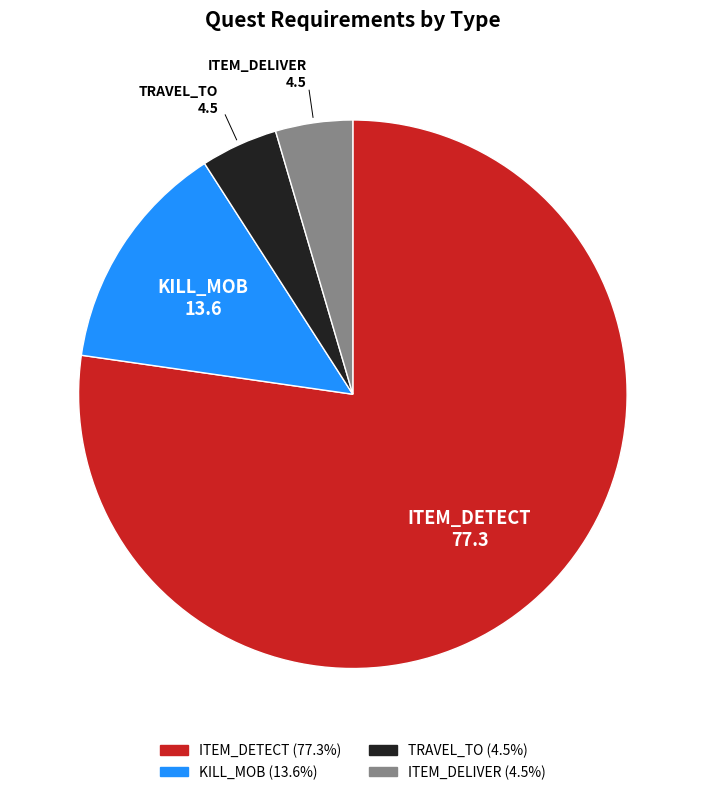

Which category has the biggest portion of the pie?

ITEM_DETECT